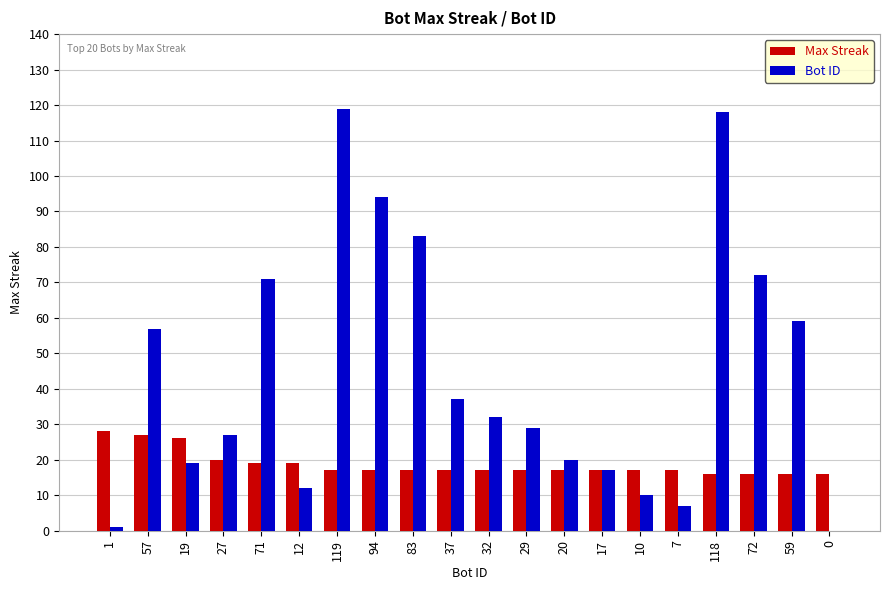

What is the sum of all Bot ID values?

884